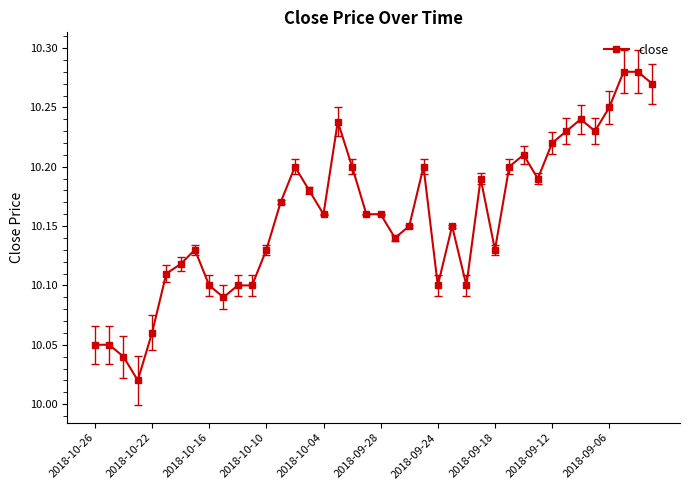

True or false: the data has more than 0 interior local peaks.

True